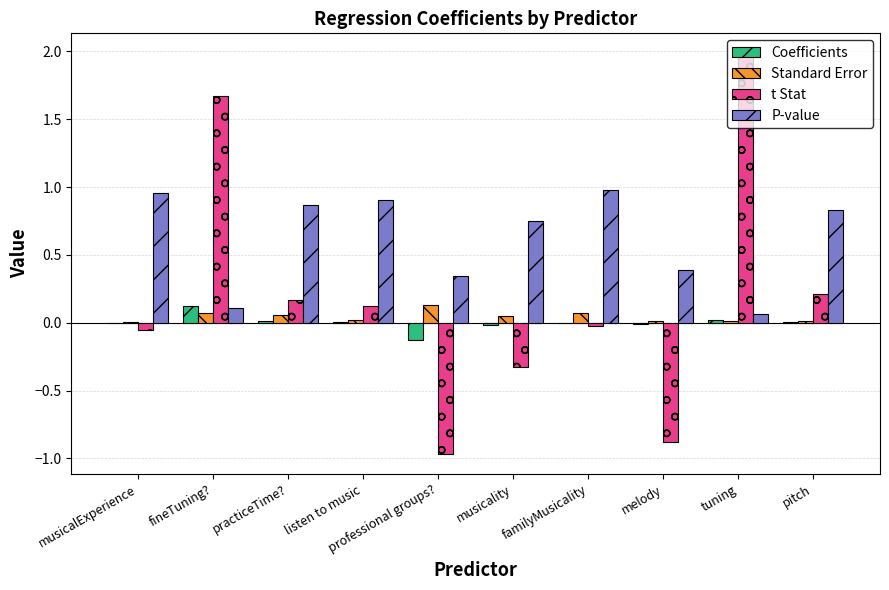

Between professional groups? and tuning, which series saw the biggest shift?

t Stat